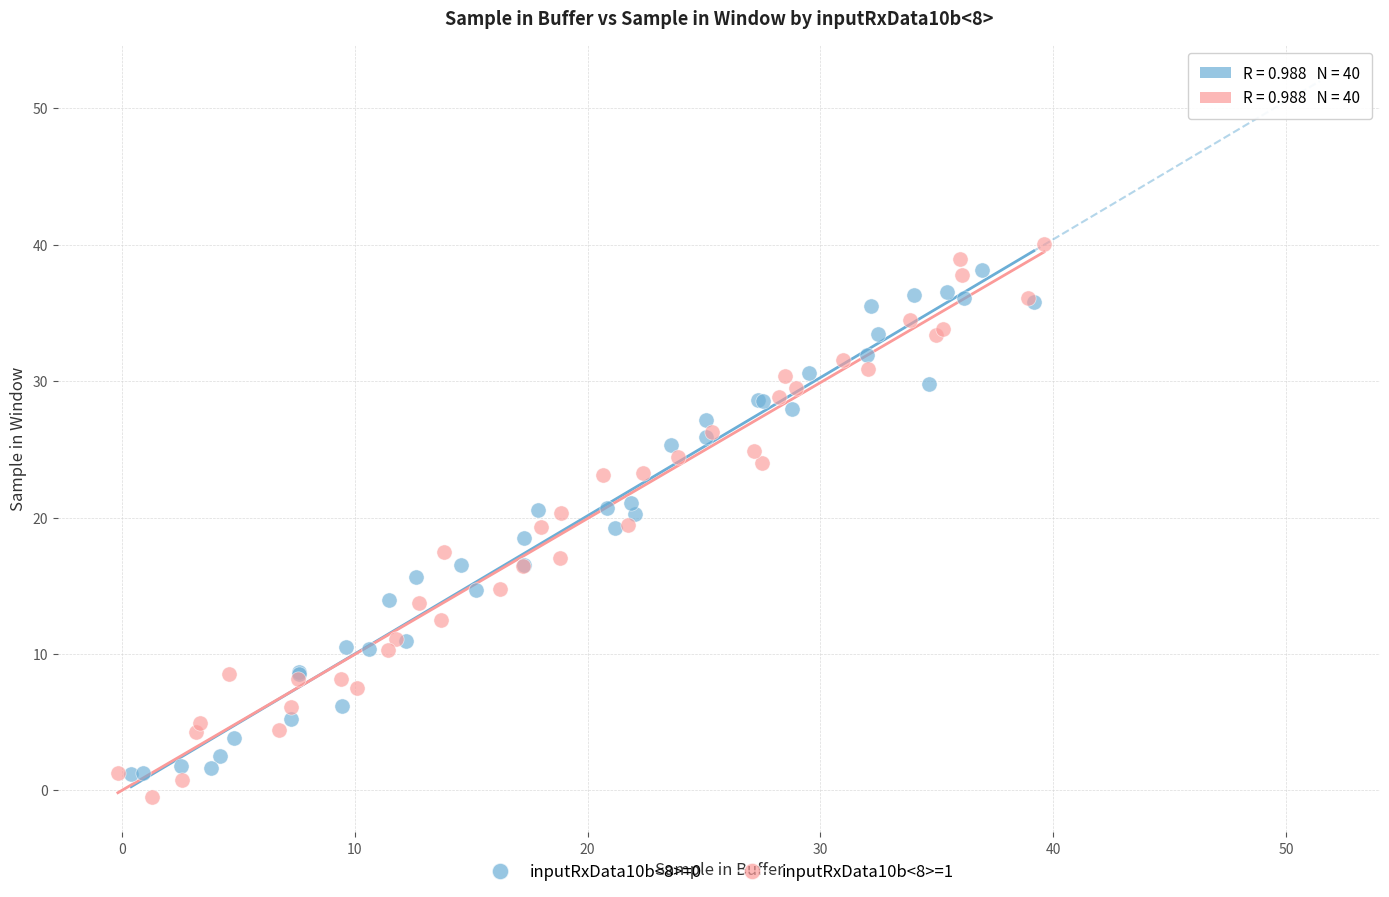

Which series has the widest spread of Y values?

inputRxData10b<8>=1